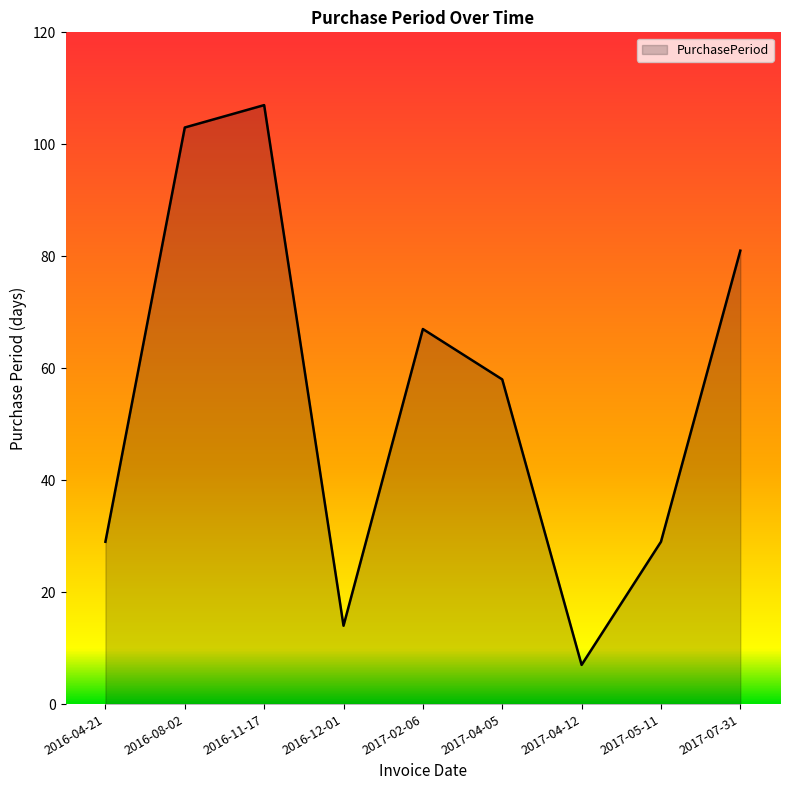

What position from the right is 2017-04-12?

3